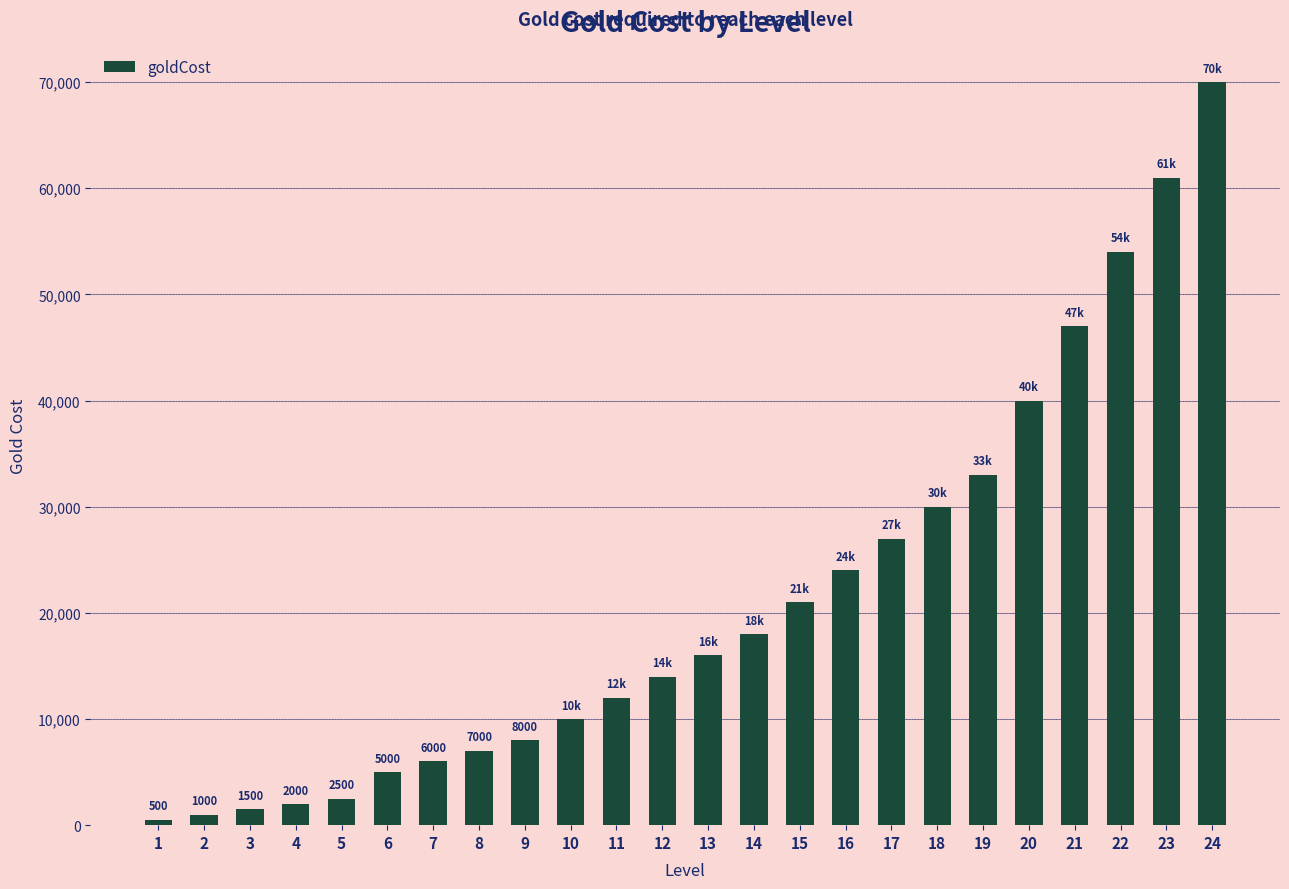

Approximately how many times larger is the value at 1 compared to 2?

0.5